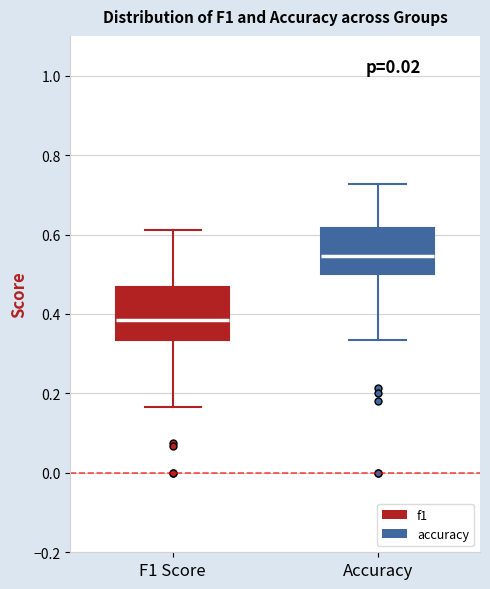

Which box has the highest median line?

Accuracy